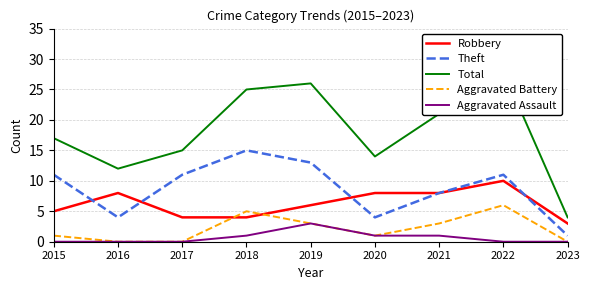

What value does the Aggravated Assault series have at 2020?

1